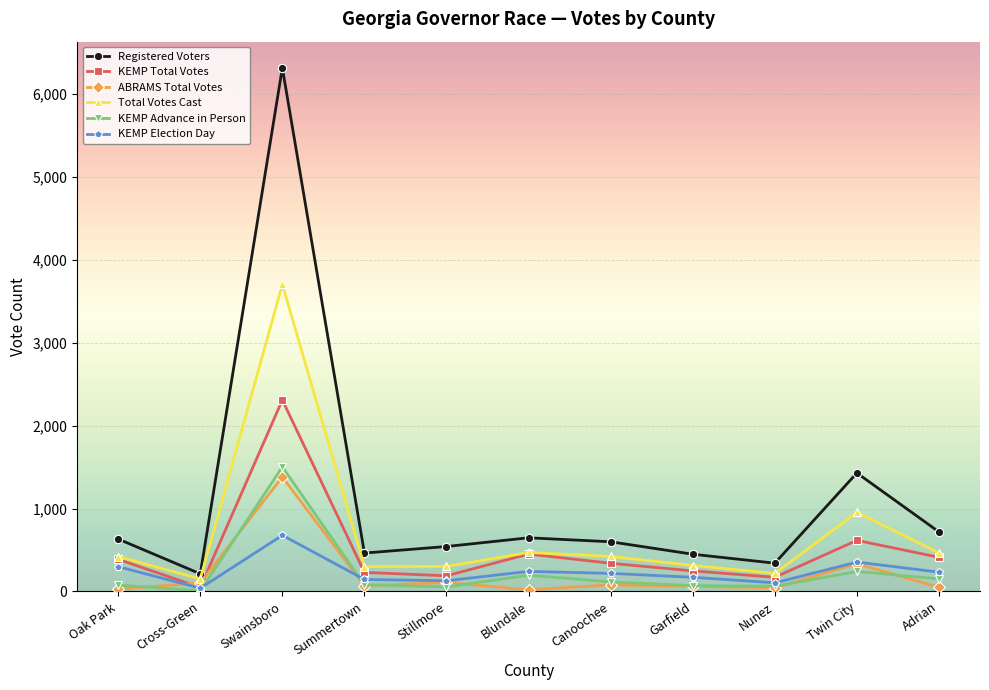

What is the difference between the highest and lowest values at Nunez?

296